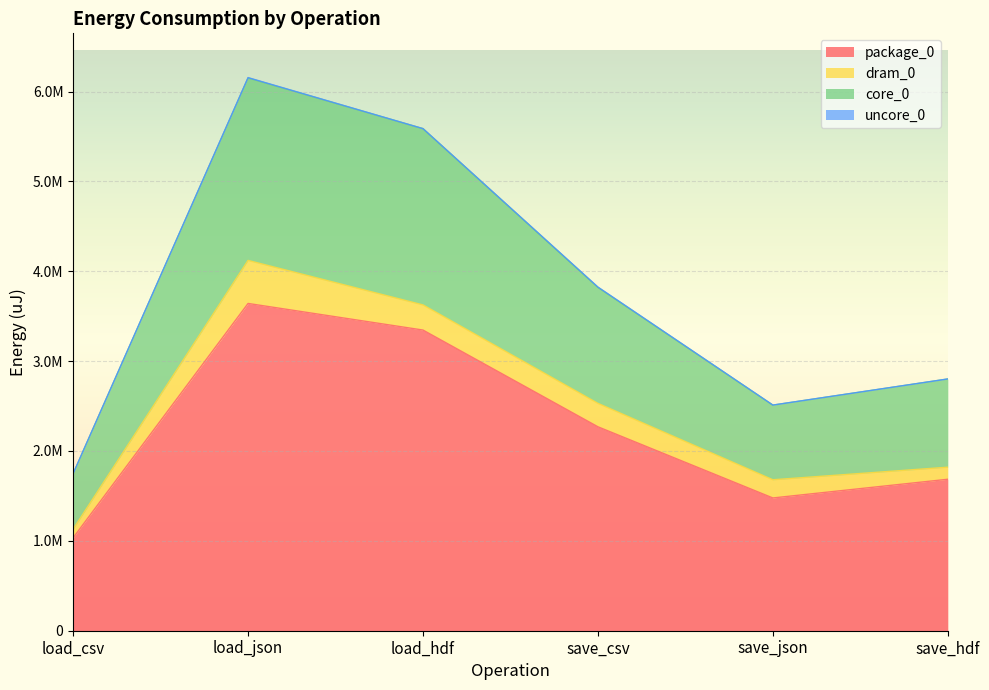

What is the difference between the second highest and second lowest values in the package_0 series?

1868343